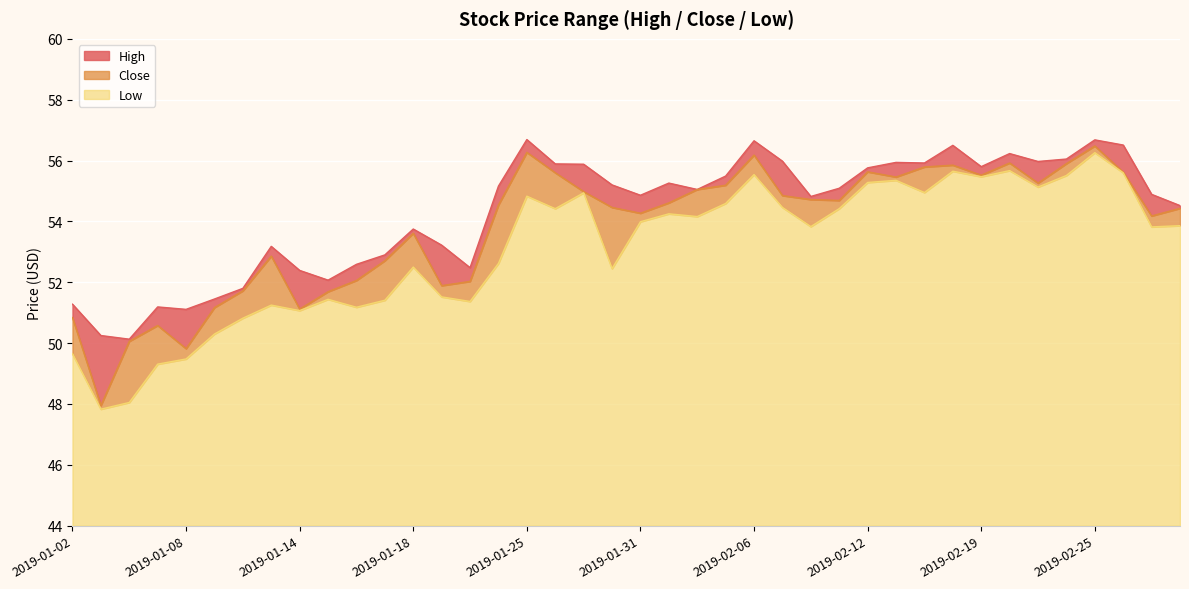

What is the highest value of the Low series?

56.3